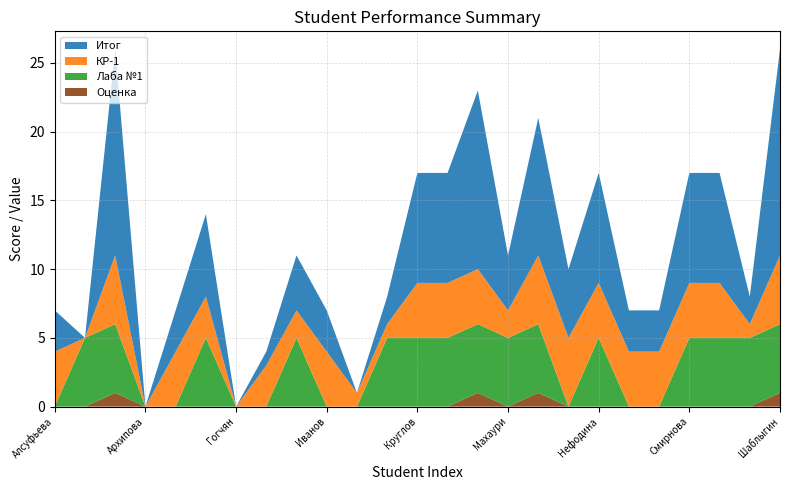

Reading right to left, extract all data points from this chart.

Лаба №1: Шаблыгин=5	Ушакова=5	Сычиков=5	Смирнова=5	Сахно=0	Ротанкова=0	Нефодина=5	Молокова=0	Мачкалян=5	Махаури=5	Ларюшин=5	Крутов=5	Круглов=5	Костылев=5	Косарынская=0	Иванов=0	Захаренкова=5	Жамсаранова=0	Гогчян=0	Галямова=5	Быков=0	Архипова=0	Арзамаскина=5	Ардаширова=5	Алсуфьева=0
КР-1: Шаблыгин=5	Ушакова=1	Сычиков=4	Смирнова=4	Сахно=4	Ротанкова=4	Нефодина=4	Молокова=5	Мачкалян=5	Махаури=2	Ларюшин=4	Крутов=4	Круглов=4	Костылев=1	Косарынская=1	Иванов=4	Захаренкова=2	Жамсаранова=3	Гогчян=0	Галямова=3	Быков=4	Архипова=0	Арзамаскина=5	Ардаширова=0	Алсуфьева=4
Итог: Шаблыгин=15	Ушакова=2	Сычиков=8	Смирнова=8	Сахно=3	Ротанкова=3	Нефодина=8	Молокова=5	Мачкалян=10	Махаури=4	Ларюшин=13	Крутов=8	Круглов=8	Костылев=2	Косарынская=0	Иванов=3	Захаренкова=4	Жамсаранова=1	Гогчян=0	Галямова=6	Быков=3	Архипова=0	Арзамаскина=15	Ардаширова=0	Алсуфьева=3
Оценка: Шаблыгин=1	Ушакова=0	Сычиков=0	Смирнова=0	Сахно=0	Ротанкова=0	Нефодина=0	Молокова=0	Мачкалян=1	Махаури=0	Ларюшин=1	Крутов=0	Круглов=0	Костылев=0	Косарынская=0	Иванов=0	Захаренкова=0	Жамсаранова=0	Гогчян=0	Галямова=0	Быков=0	Архипова=0	Арзамаскина=1	Ардаширова=0	Алсуфьева=0